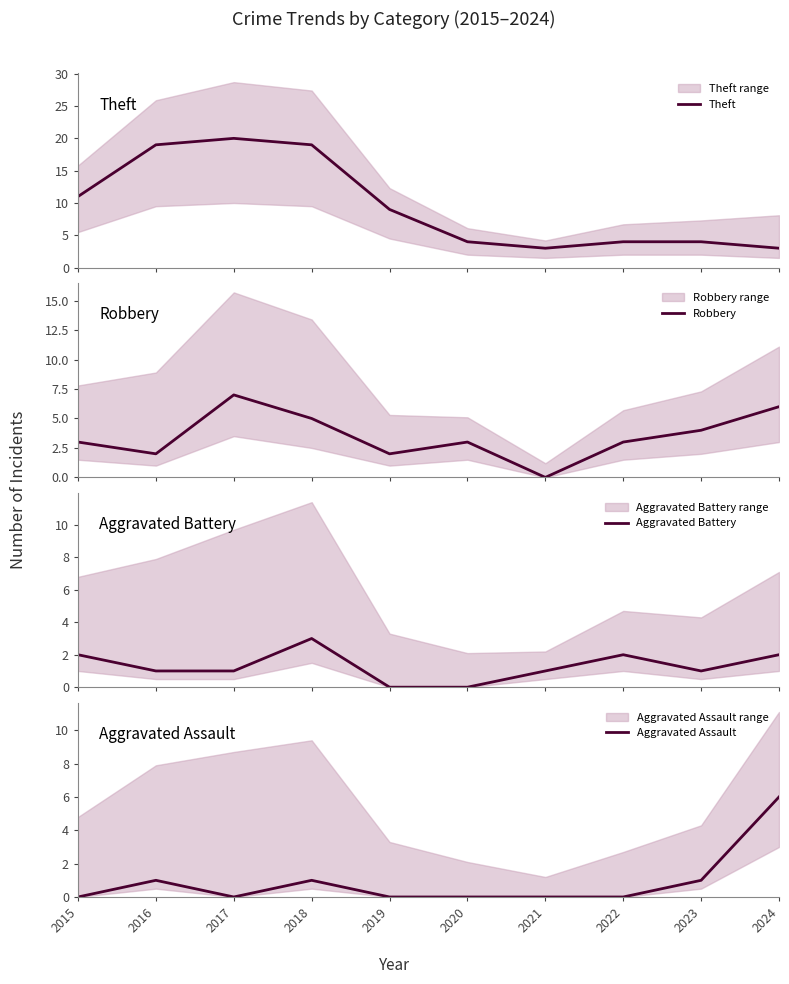

How many interior local peaks does the Robbery series have?

2